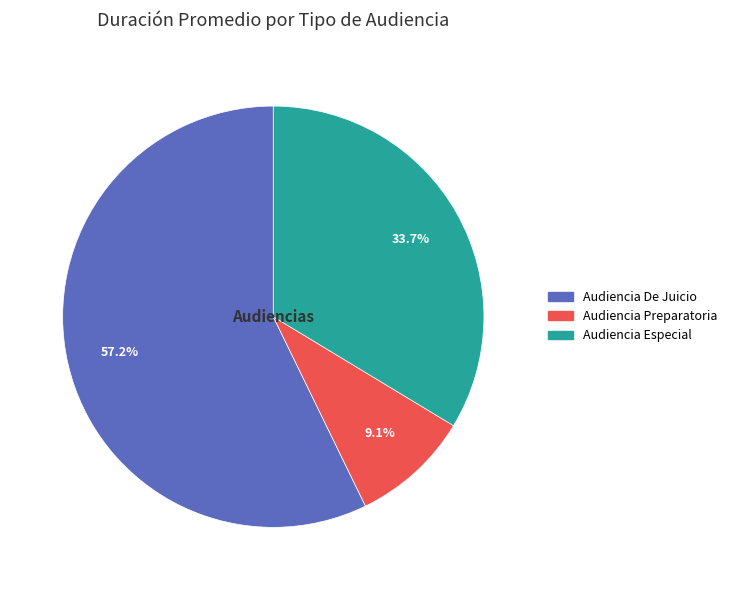

Which category accounts for the majority?

Audiencia De Juicio